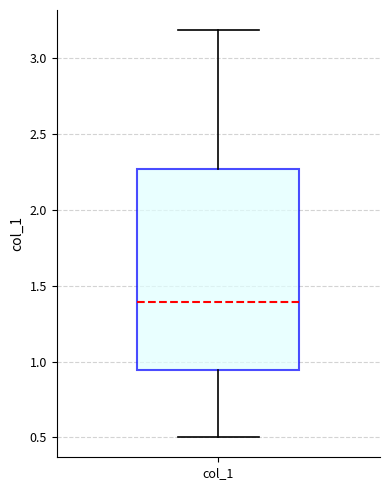

Read this box plot against the y-axis: the position of the median line, the range covered by the box, and the ends of both whiskers. The values are not printed on the chart, so give them approximately, as read against the axis.

median 1.40, box 0.95 to 2.25, whiskers 0.50 to 3.20